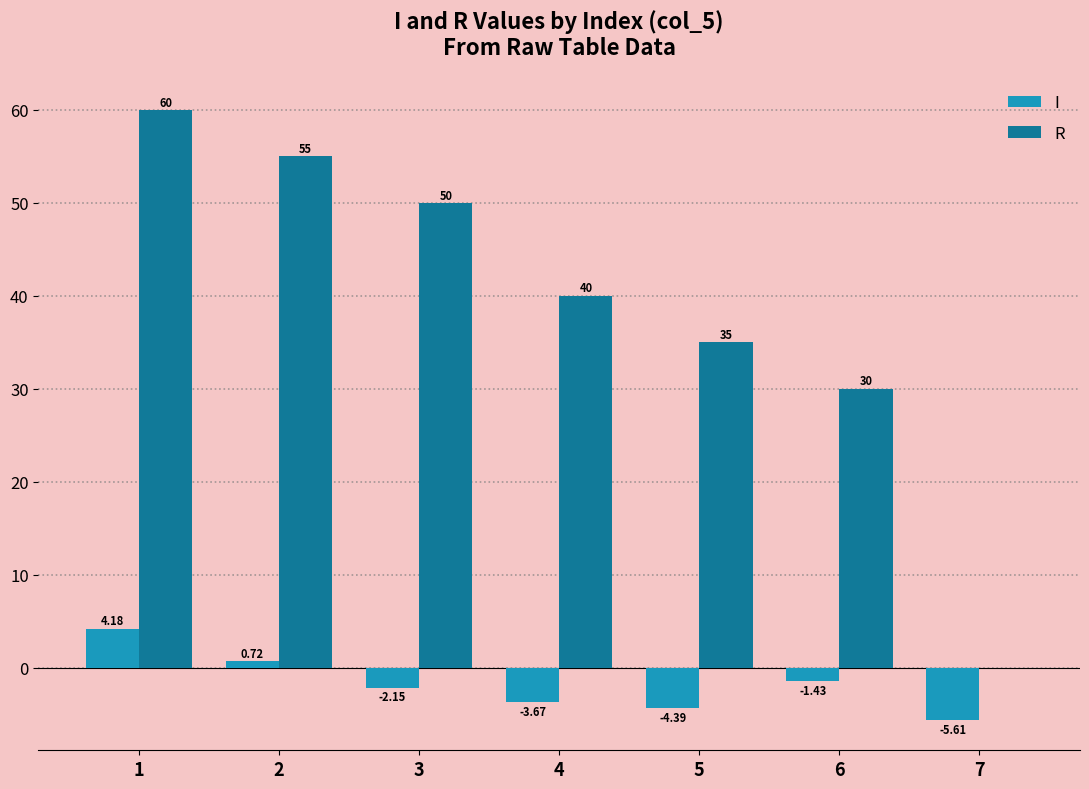

What is the sum of the R values at 6 and 2?

85.0